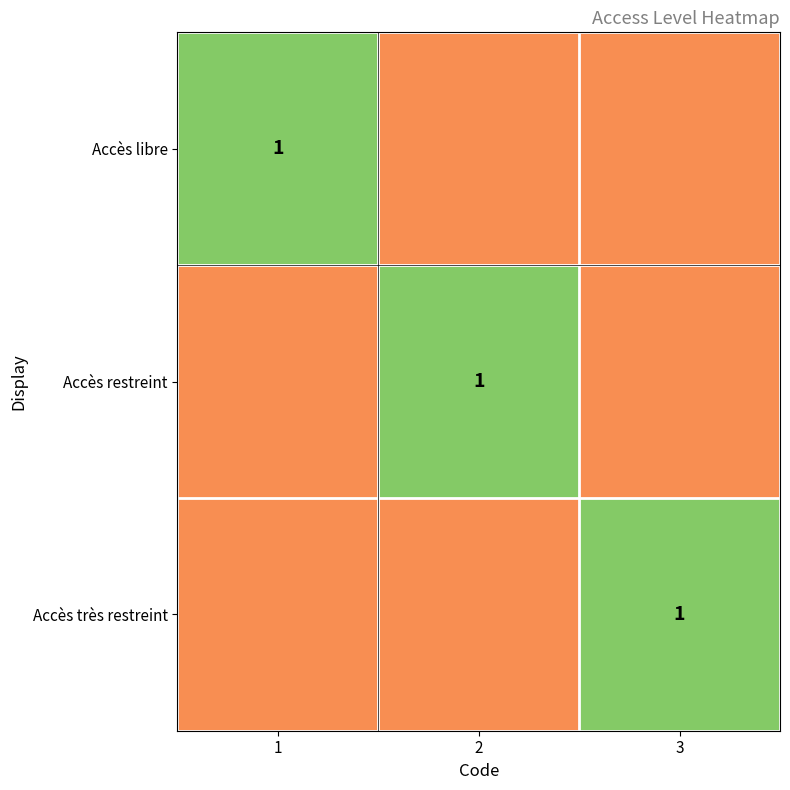

The Accès très restreint series shows 0 at 2. True or false?

False